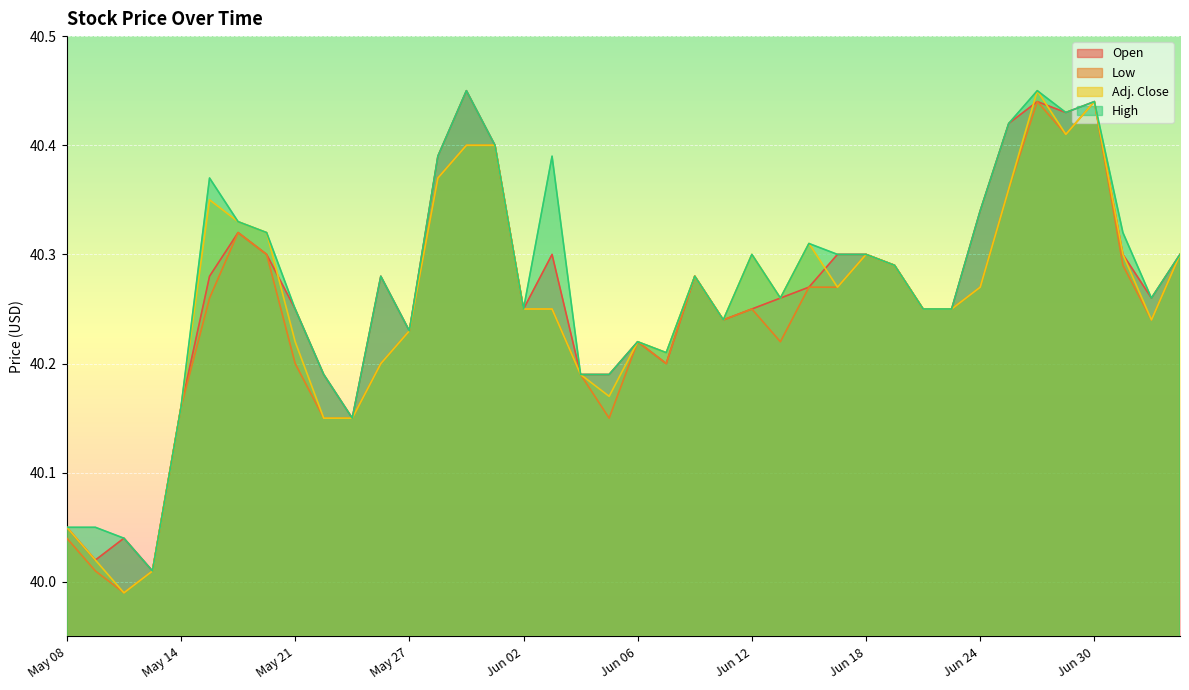

Which category has the lowest value across all series?

May 12